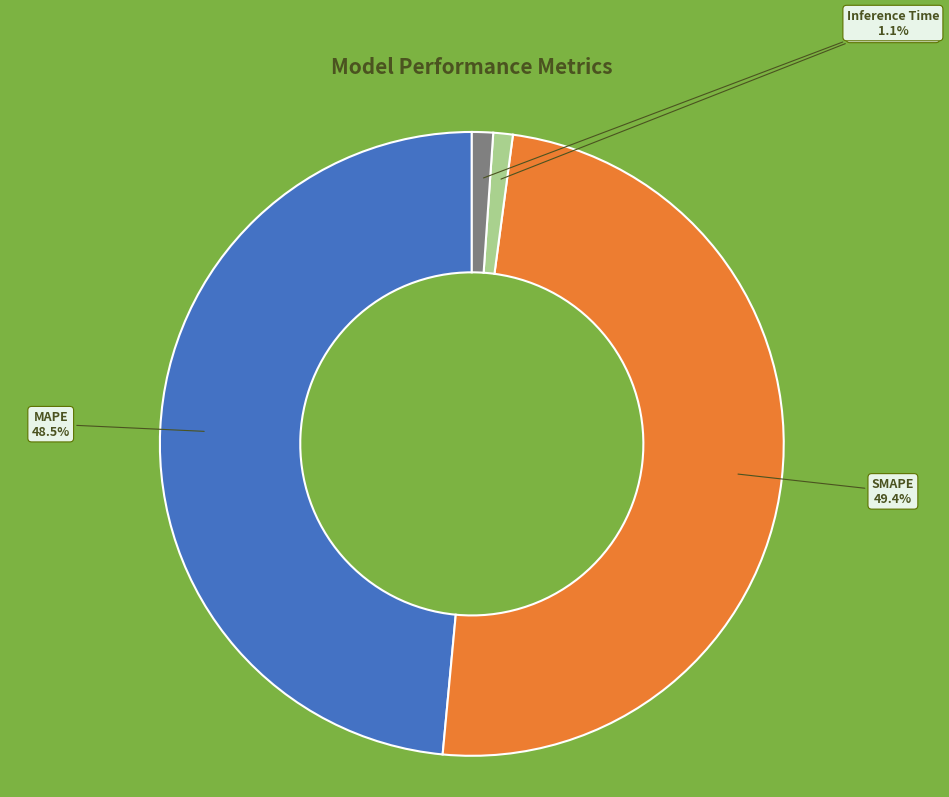

To the nearest percent, what is the average slice percentage?

25%